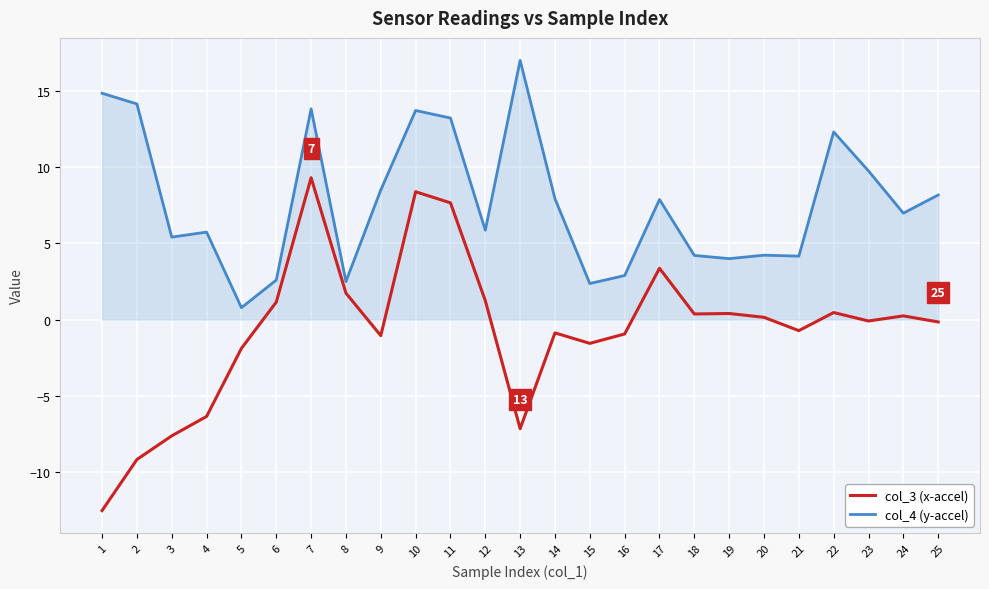

Which series has the largest total across all categories?

col_4 (y-accel)